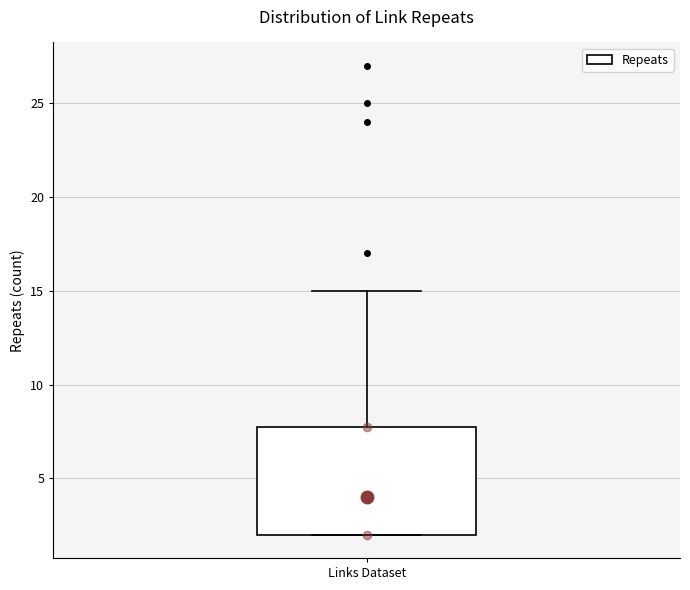

Read this box plot against the y-axis: the position of the median line, the range covered by the box, and the ends of both whiskers. The values are not printed on the chart, so give them approximately, as read against the axis.

median 4, box 2 to 8, whiskers 2 to 15